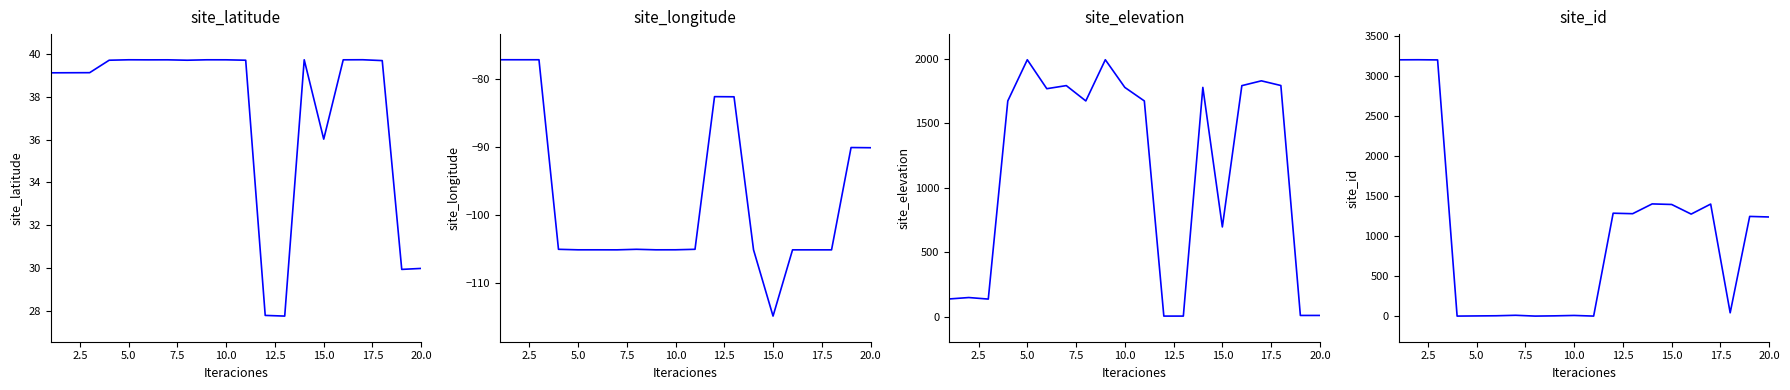

How many lines are shown in the chart?

4